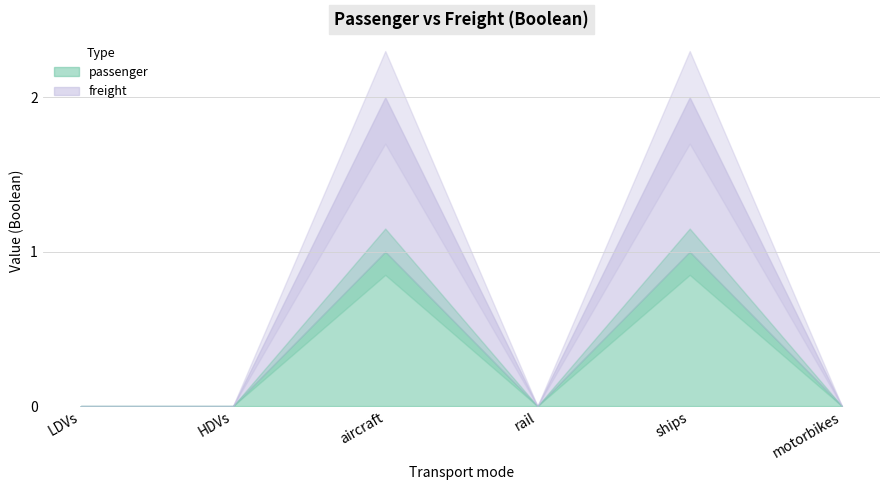

Reading left to right, transcribe all the data shown in this chart.

passenger: 0	0	1	0	1	0
freight: 0	0	1	0	1	0